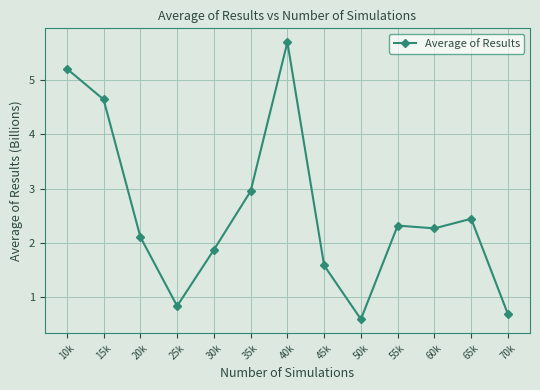

Rank the categories by value from highest to lowest.

40k, 10k, 15k, 35k, 65k, 55k, 60k, 20k, 30k, 45k, 25k, 70k, 50k